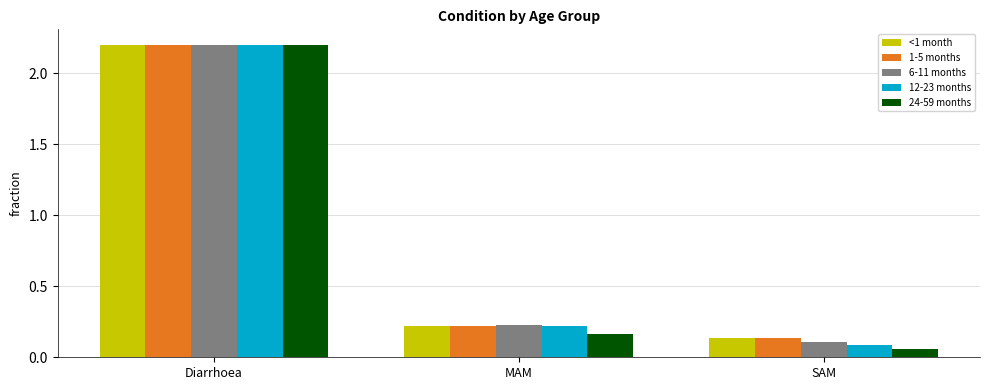

Which series has the widest spread of values?

24-59 months